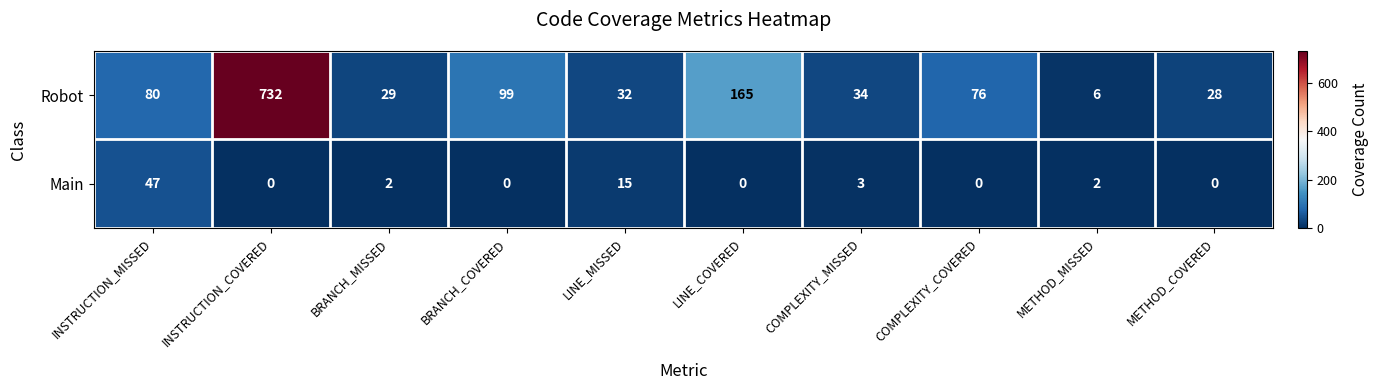

What is the sum of the Robot values at METHOD_MISSED and BRANCH_MISSED?

35